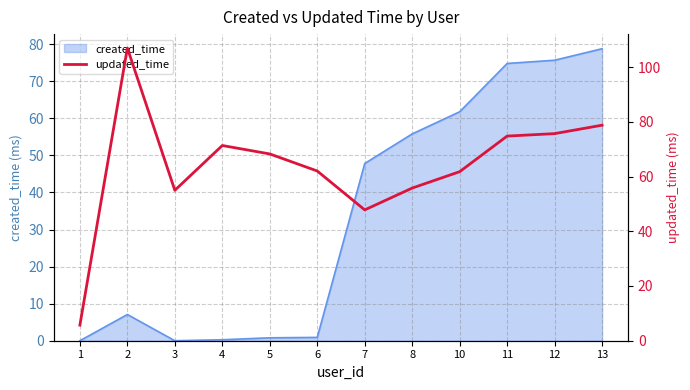

Is it true that the value at 11 is 74.8?

True